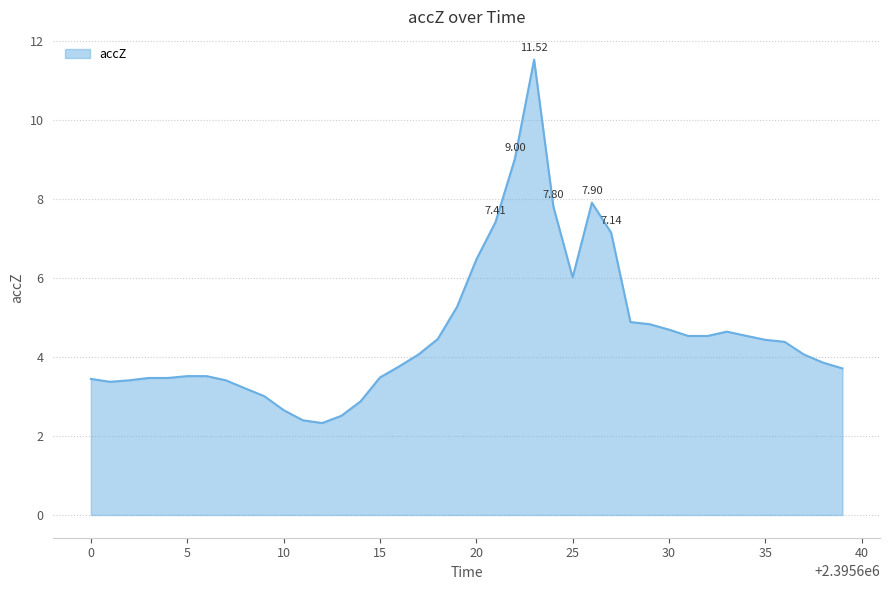

What is the difference between the maximum and minimum values?

9.2